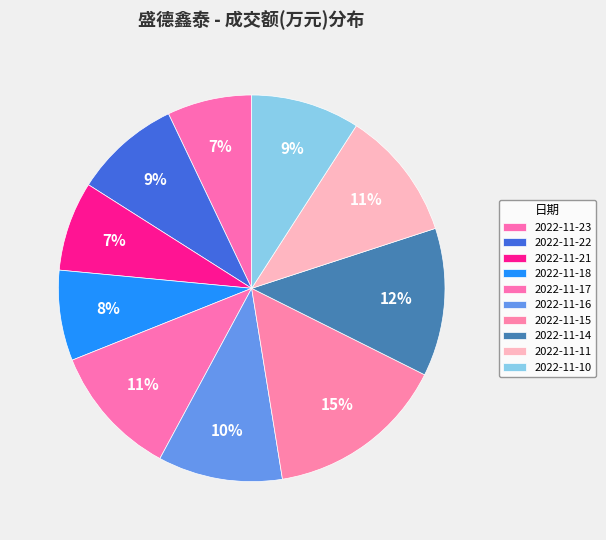

Combined, what portion of the pie is 2022-11-17 and 2022-11-15?

26.1%